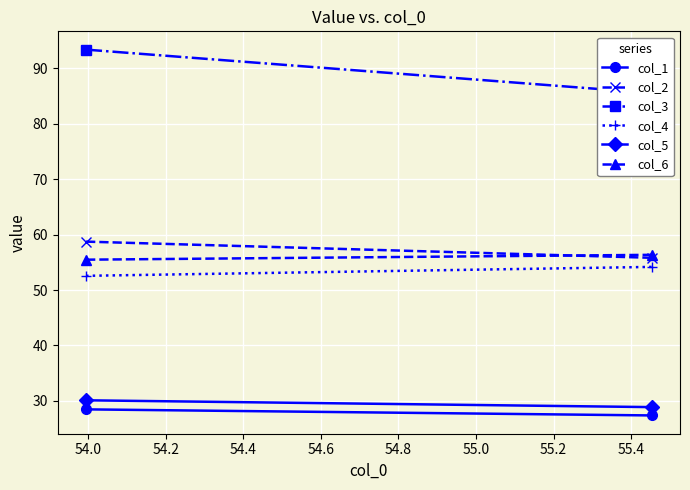

How many lines are shown in the chart?

6